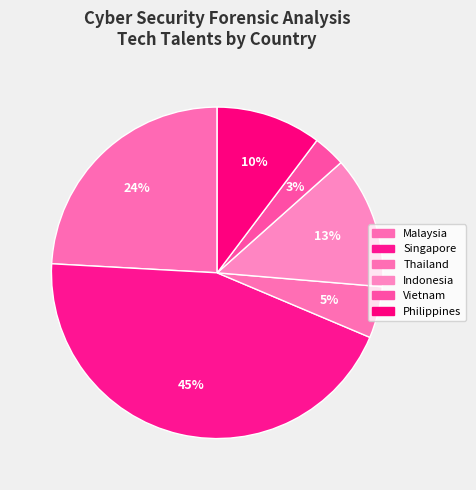

How many slices are in this pie chart?

6